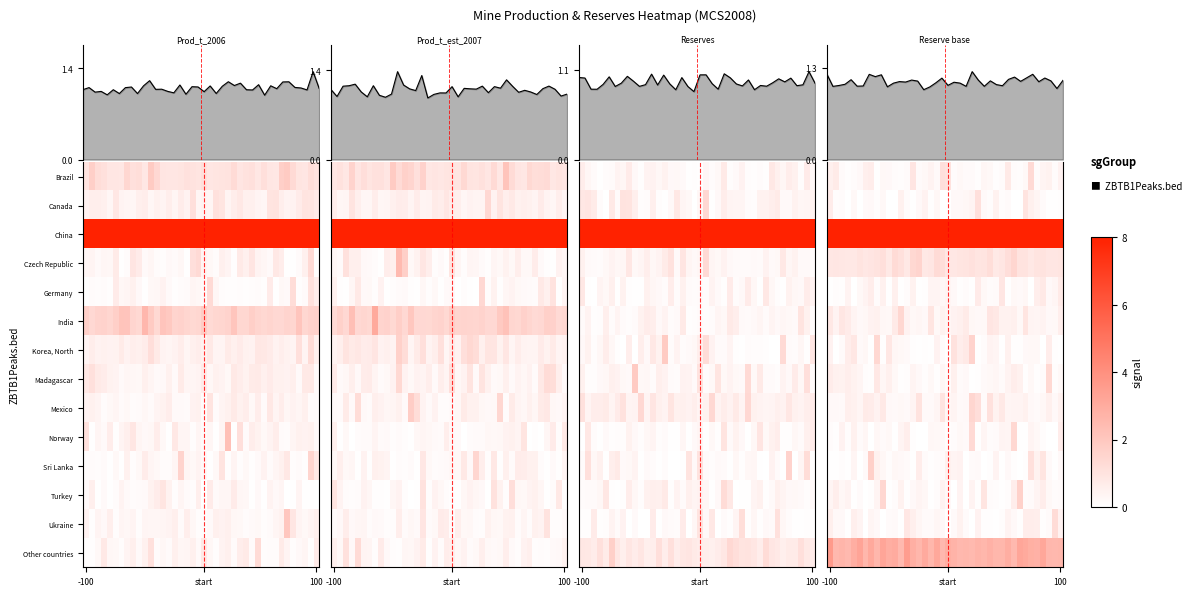

What is the total value across all series at 32?

15.6